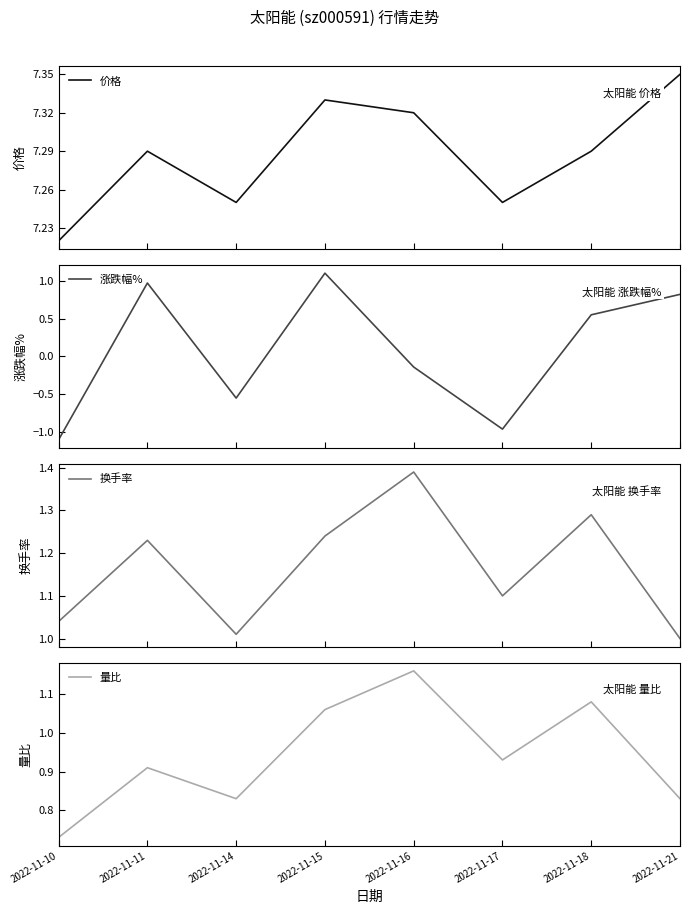

What is the difference between the maximum and minimum values in the 涨跌幅% series?

2.2